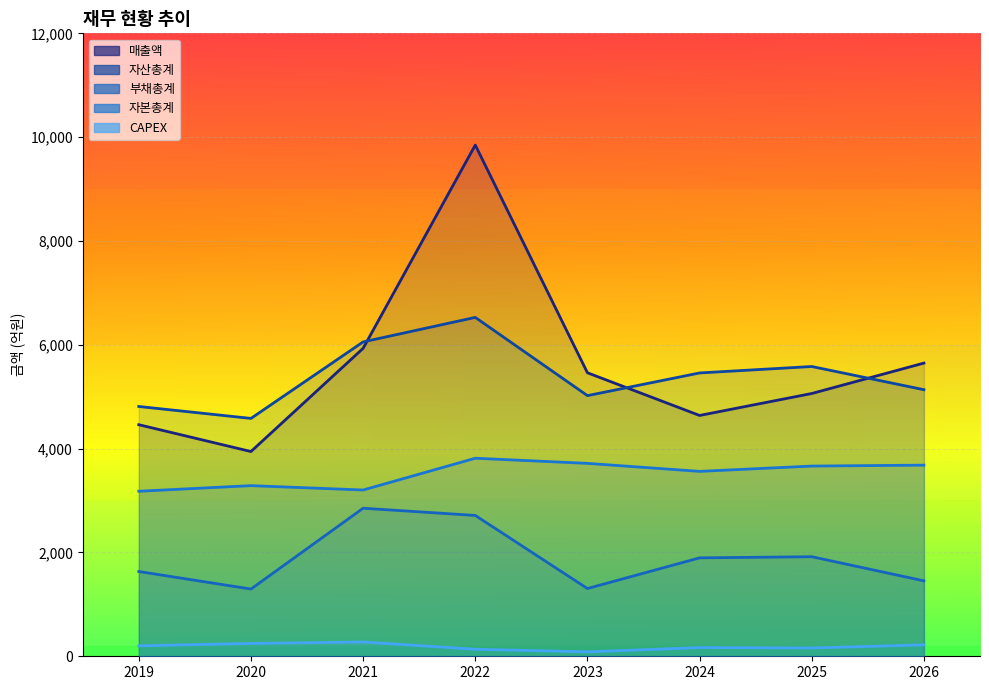

List the series in order of their peak value, highest first.

매출액, 자산총계, 자본총계, 부채총계, CAPEX